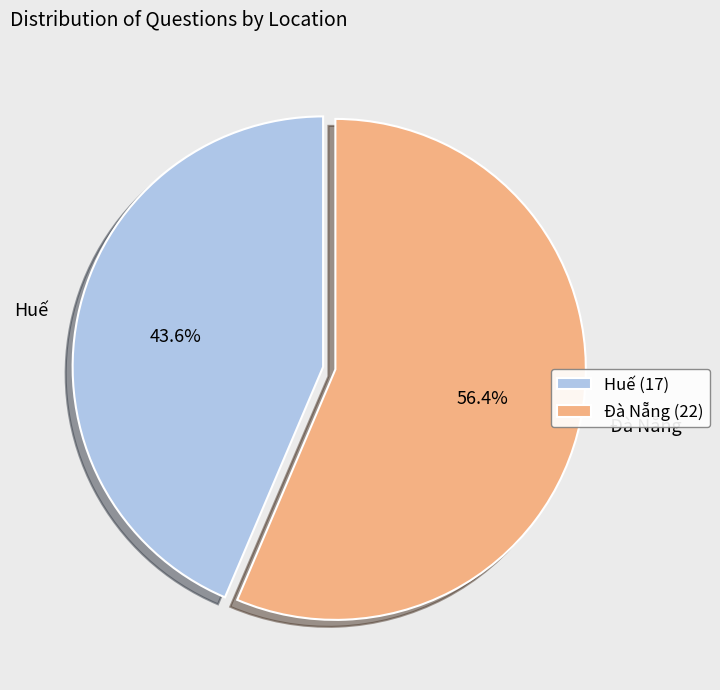

Which category has the biggest portion of the pie?

Đà Nẵng